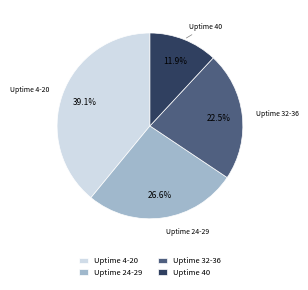

To the nearest percent, what is the difference between the largest and smallest slice percentages?

27%